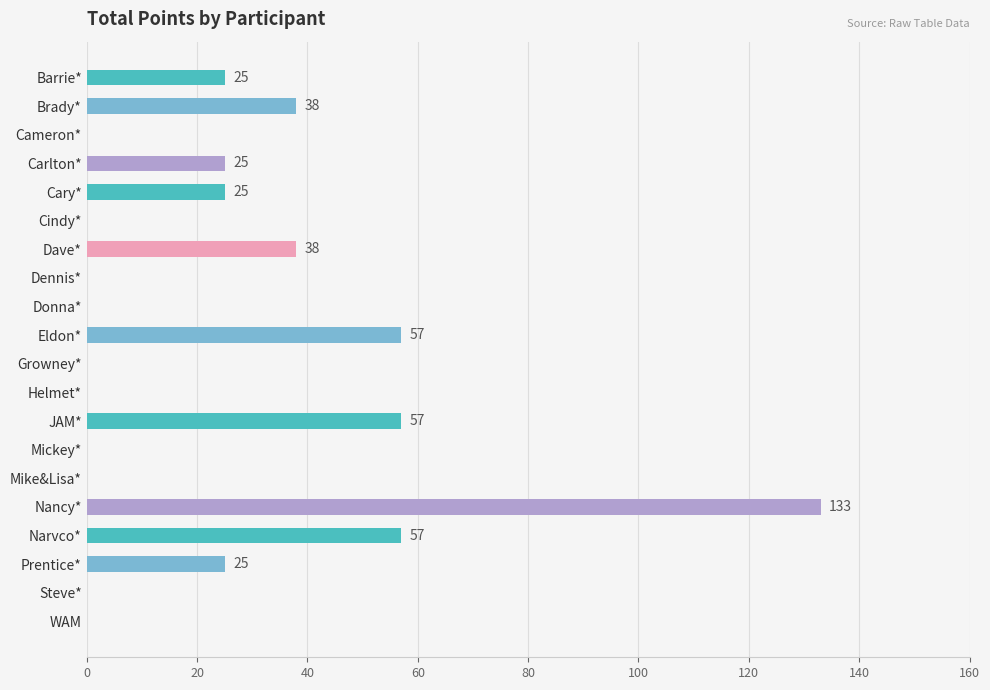

How many distinct data groups are displayed?

1